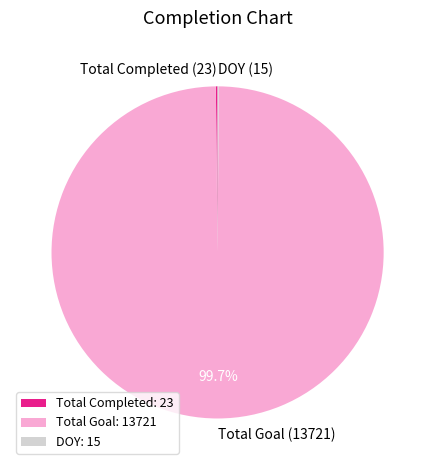

Is there a majority slice in this chart?

Yes